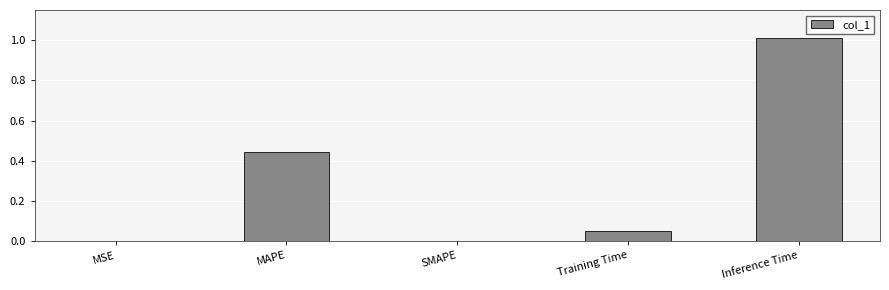

At which category does the chart reach its peak across all series?

Inference Time